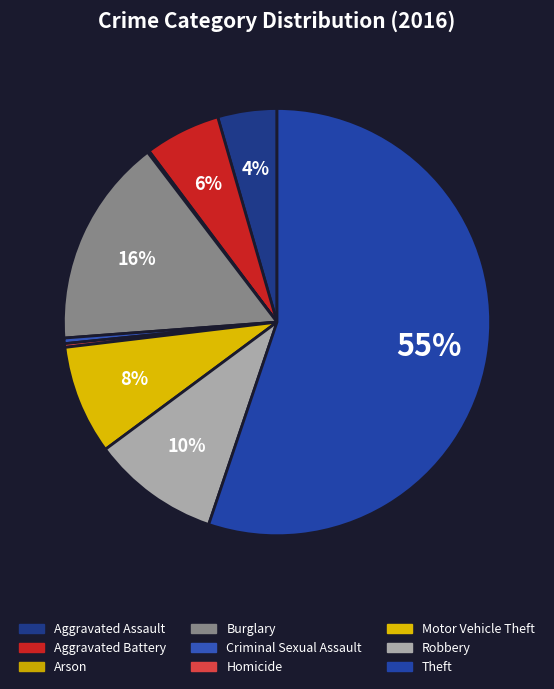

True or false: Aggravated Assault accounts for 16% of the total.

False